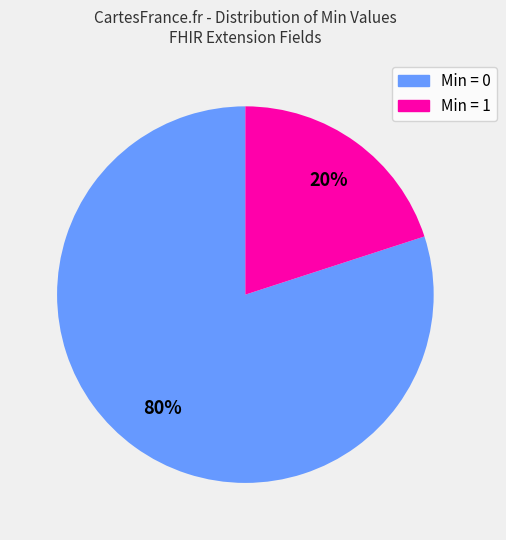

Is it true that Min = 1 is 27% of the pie?

False